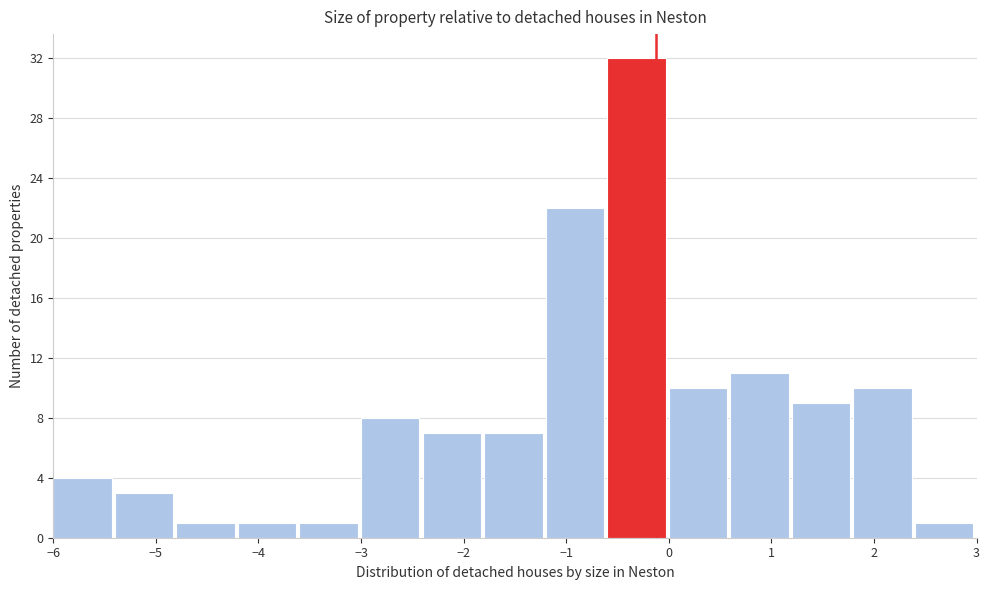

Over which range of the x-axis is the bar tallest?

-0.6 to 0.0